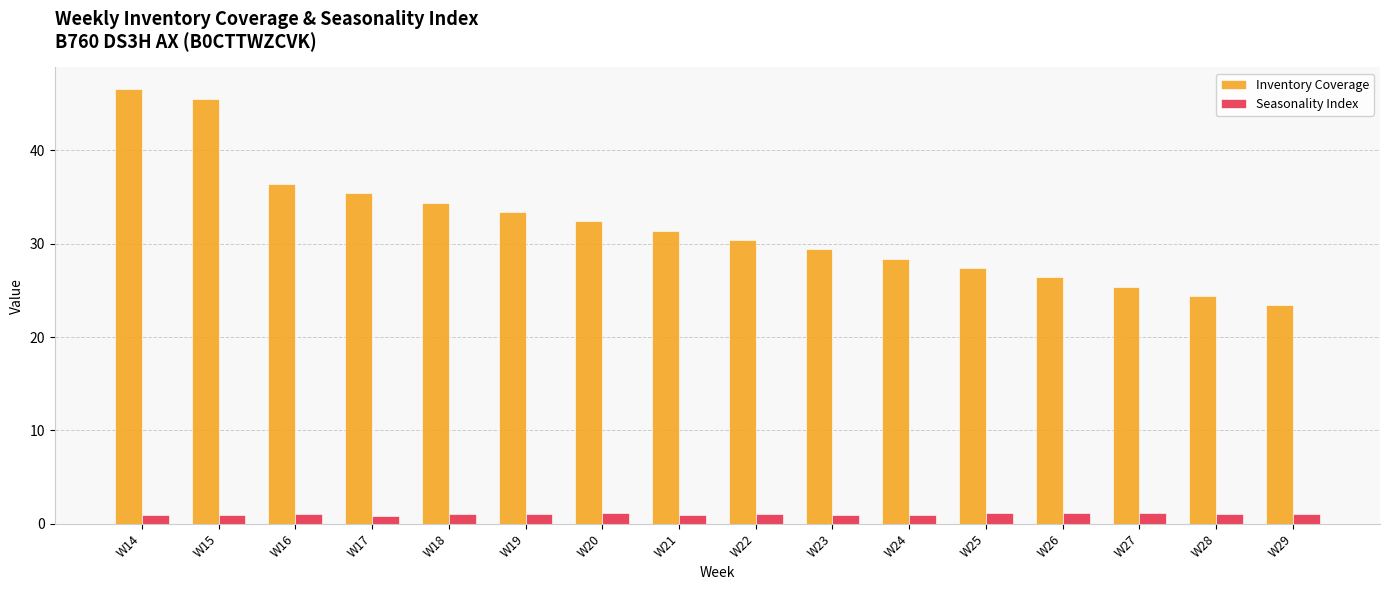

What is the highest value of the Seasonality Index series?

1.2